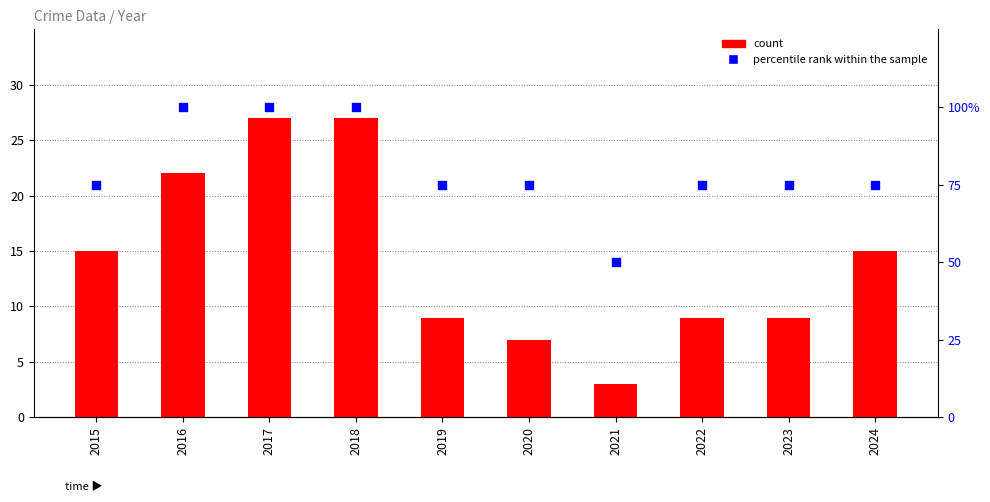

Which series has the largest total across all categories?

percentile rank within the sample